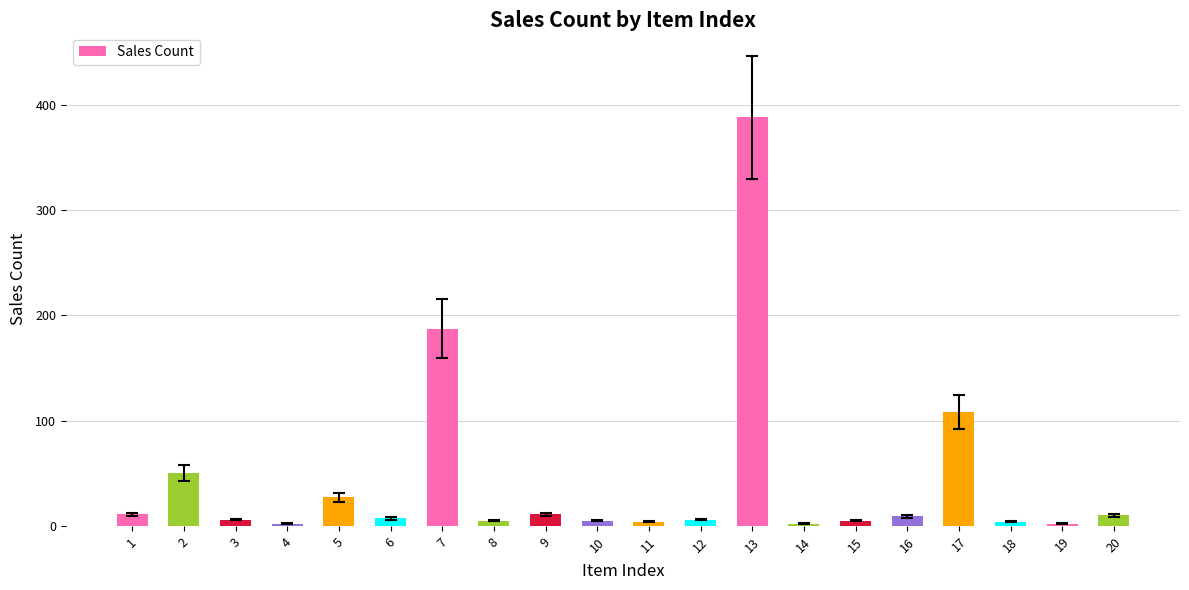

What is the value of the 2nd bar from the left?

50